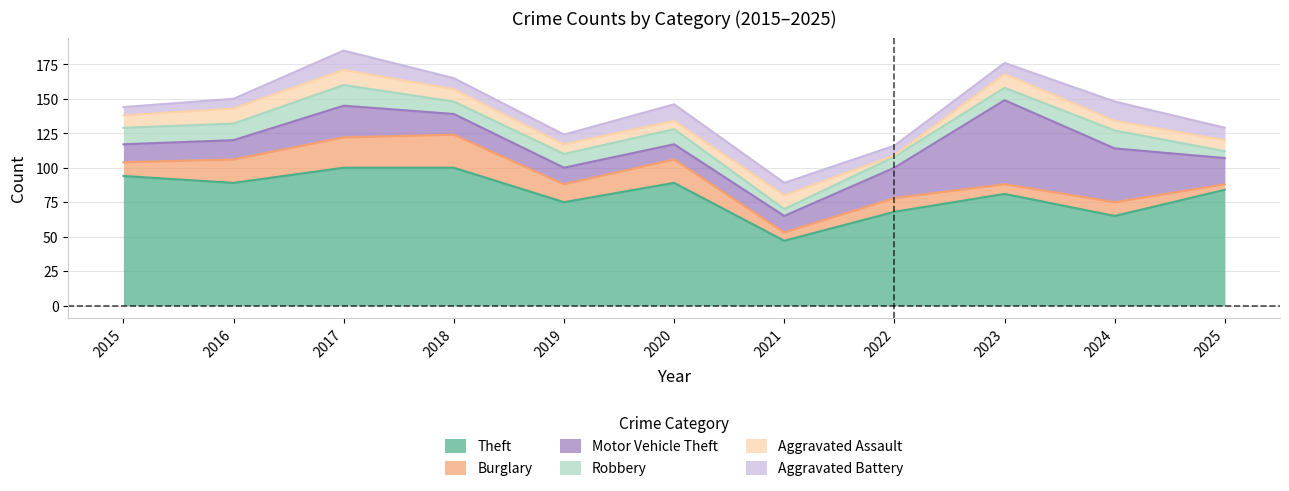

At 2015, list the series in order from largest to smallest.

Theft, Motor Vehicle Theft, Robbery, Burglary, Aggravated Assault, Aggravated Battery